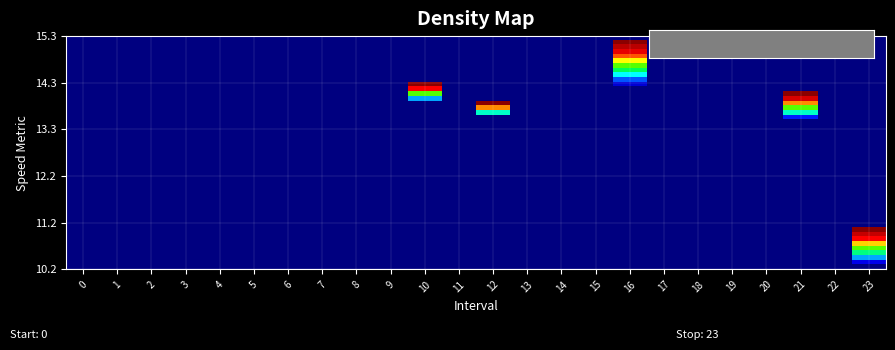

At how many categories does at least one series exceed 15?

1